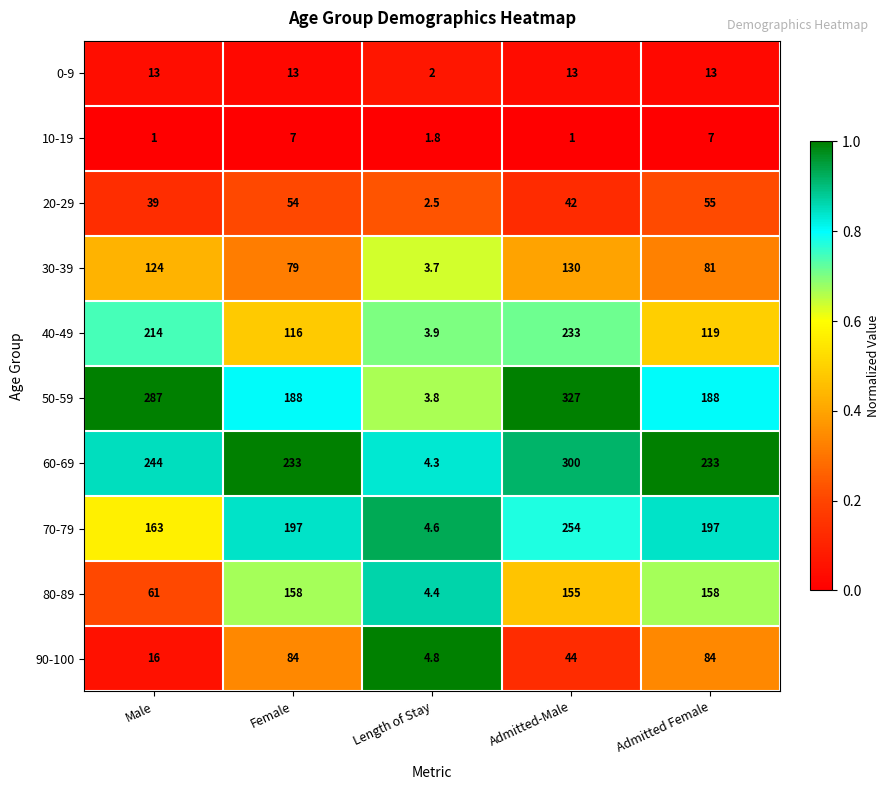

What is the sum of the 40-49 values at Female and Length of Stay?

119.9